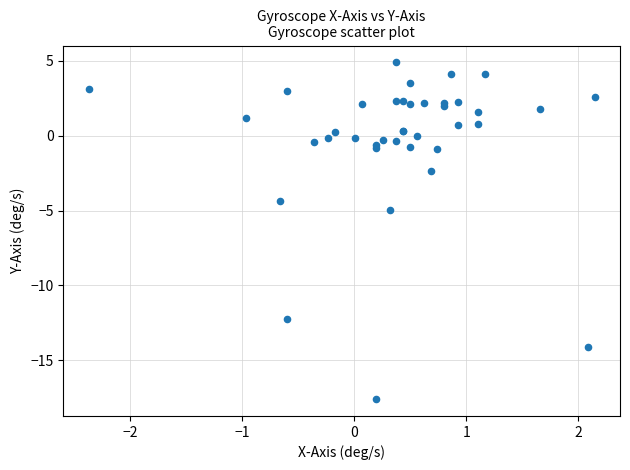

What Y value in the scatter plot is closest to -6?

-5.0